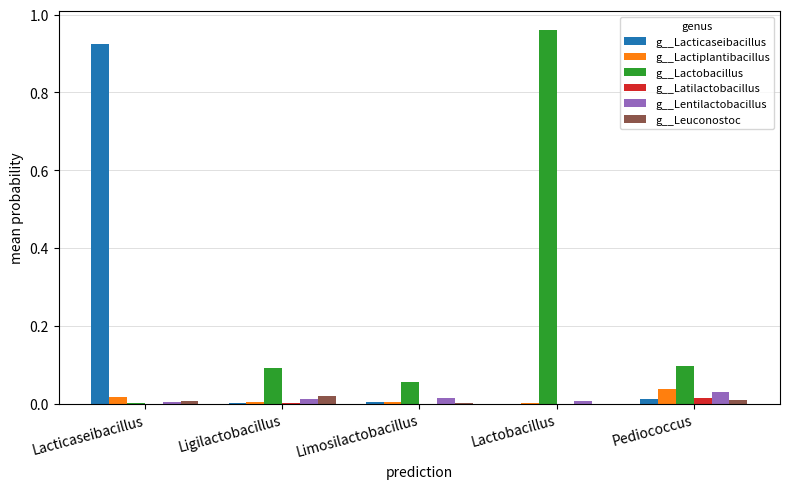

True or false: g__Lactobacillus has a value of 0.3 at Lactobacillus.

False